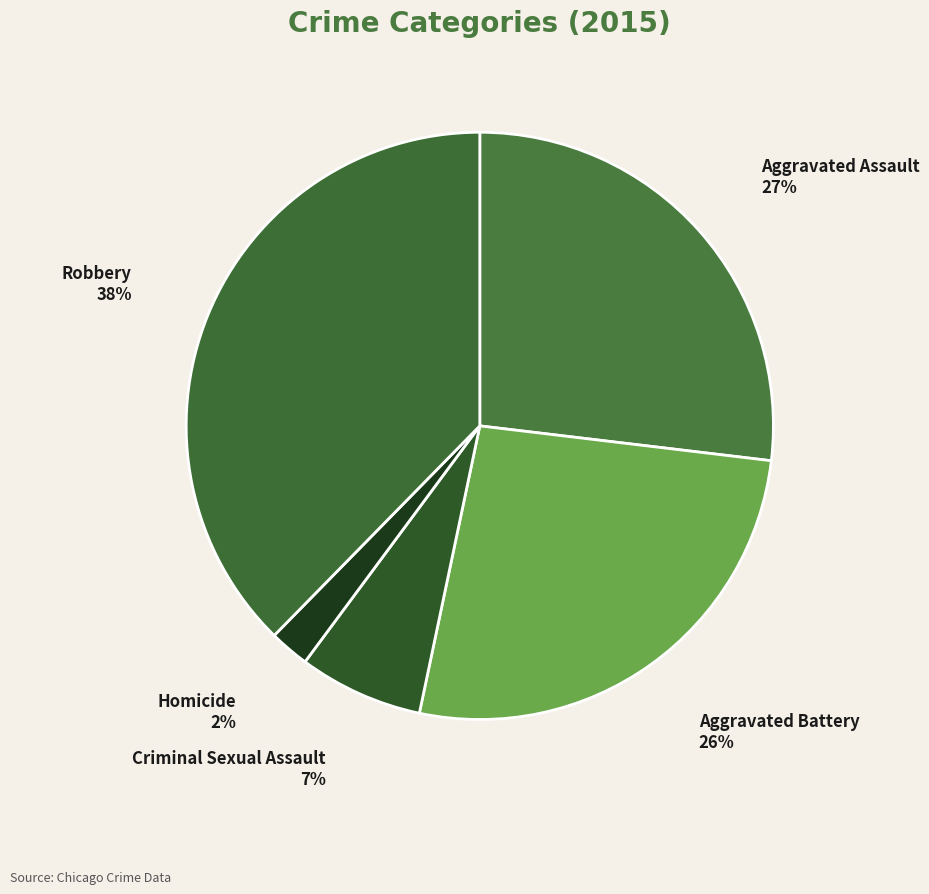

To the nearest percent, what portion does Aggravated Battery represent?

26%